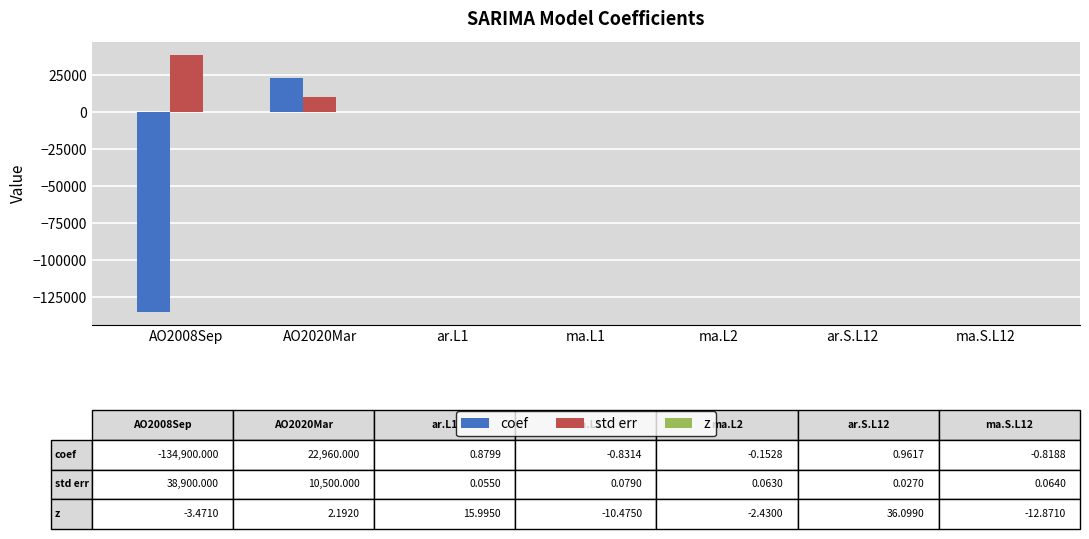

At which category does the chart reach its peak across all series?

AO2008Sep